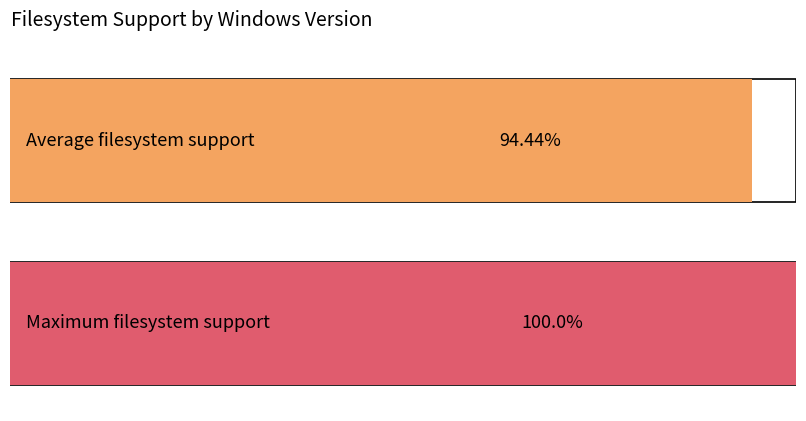

Does the chart contain any negative values?

No